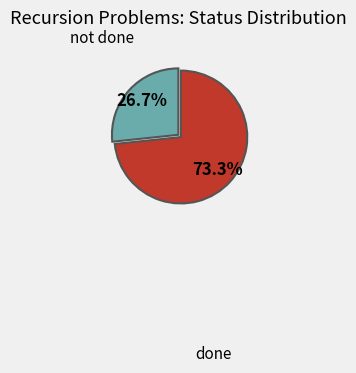

Is there any slice that represents more than half of the pie?

Yes